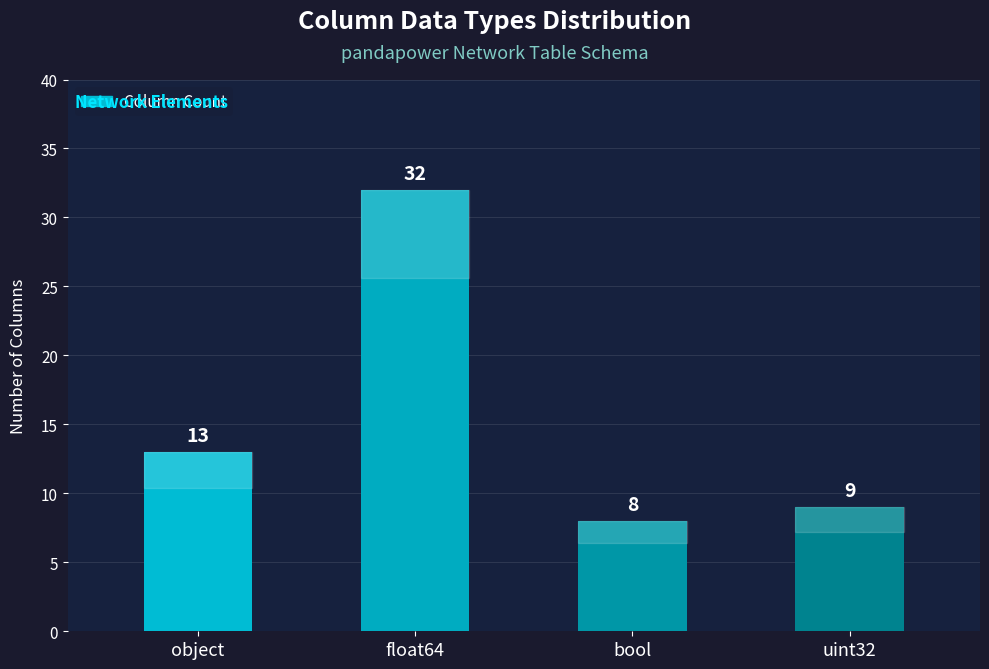

The chart shows a value of 12 at uint32. True or false?

False